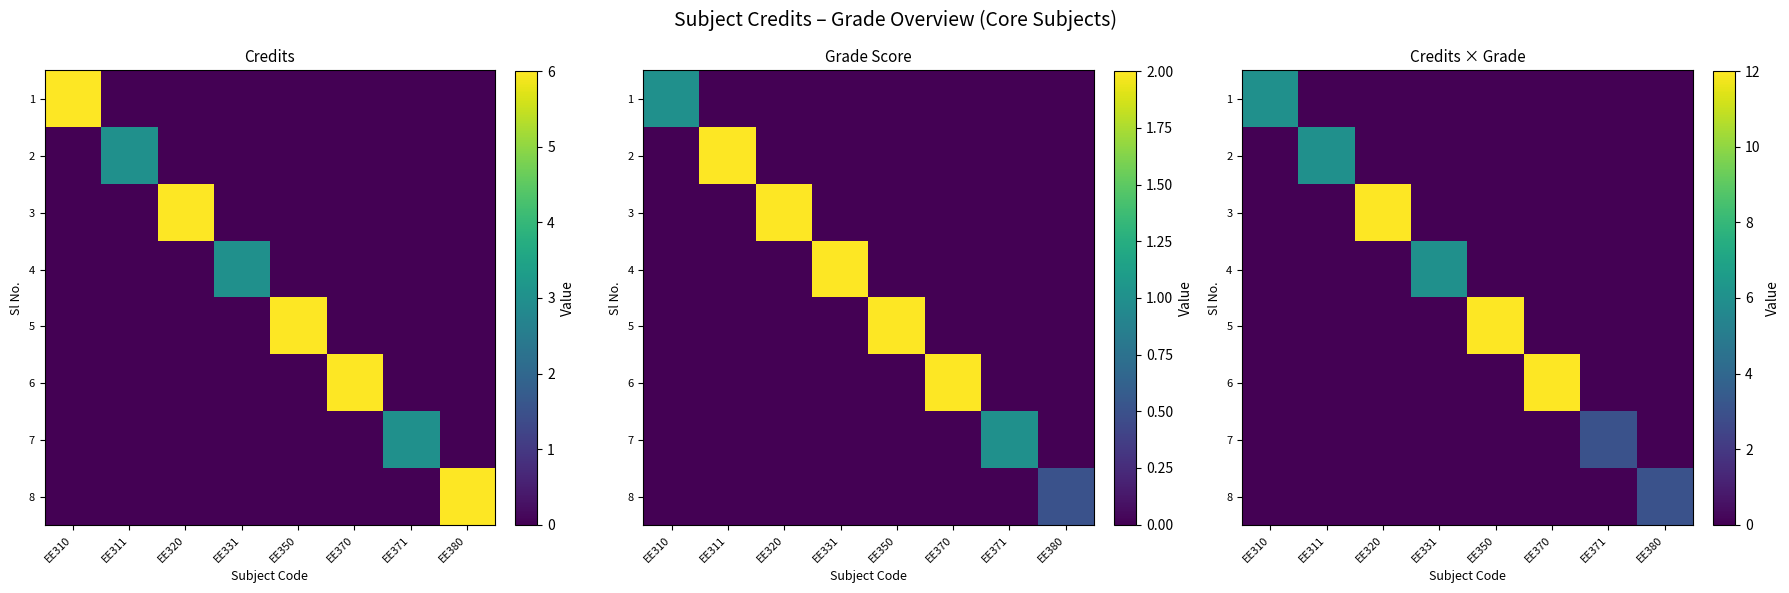

Which series has the widest spread of values?

3